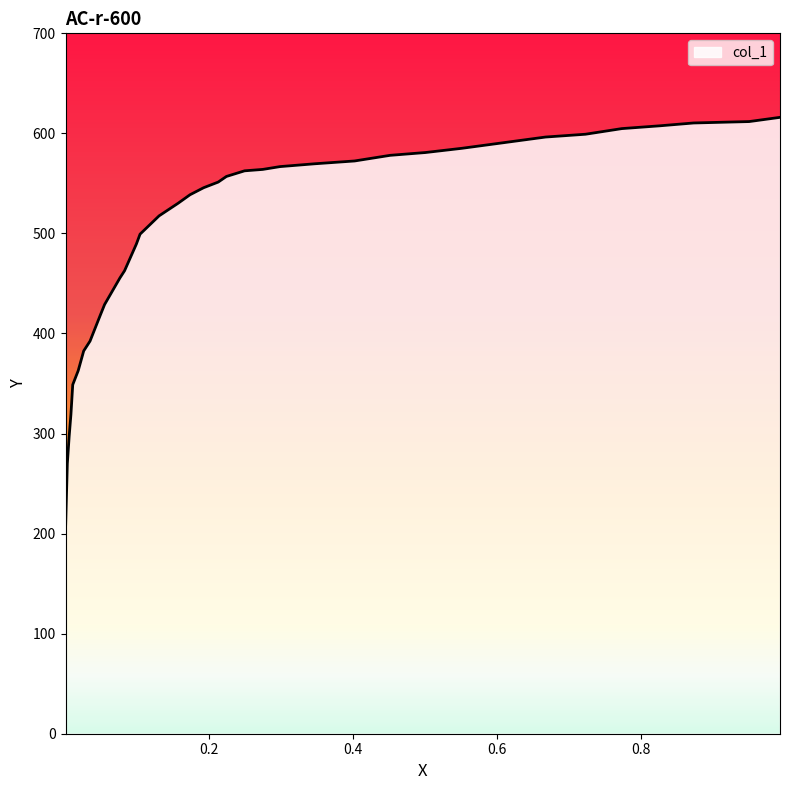

How many values are below 545?

19